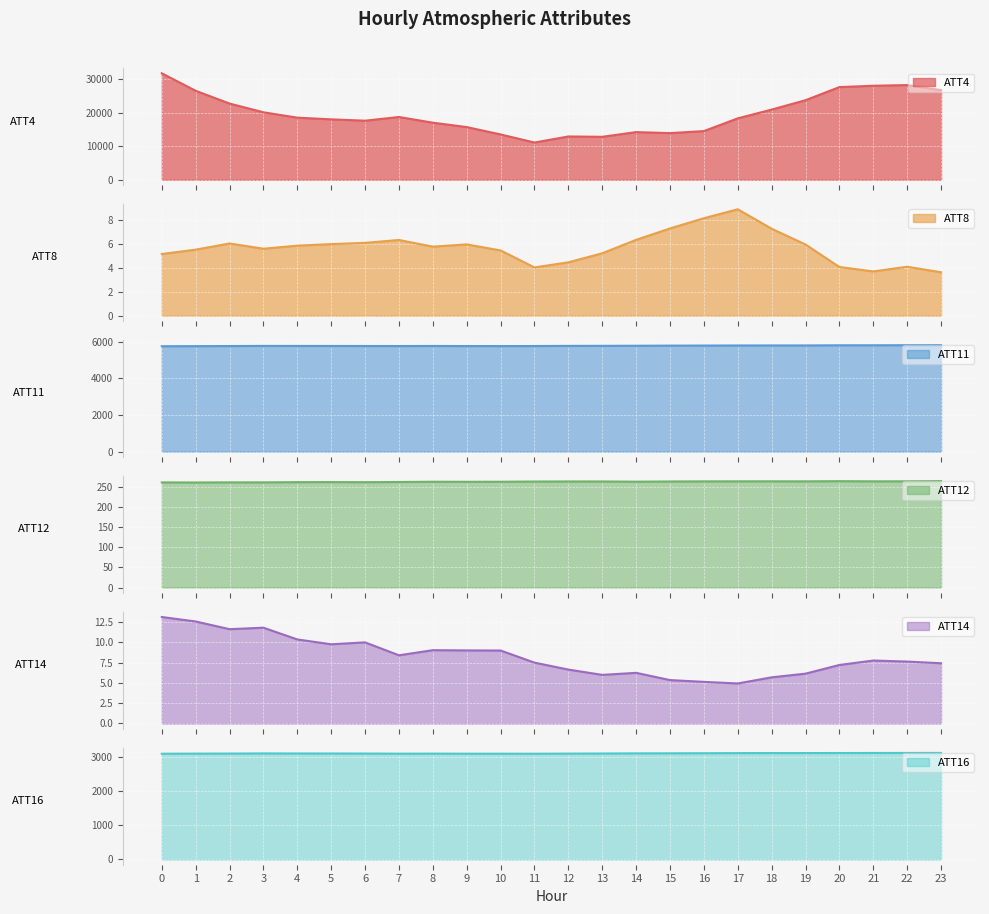

Which series changed the most between 0 and 19?

ATT4